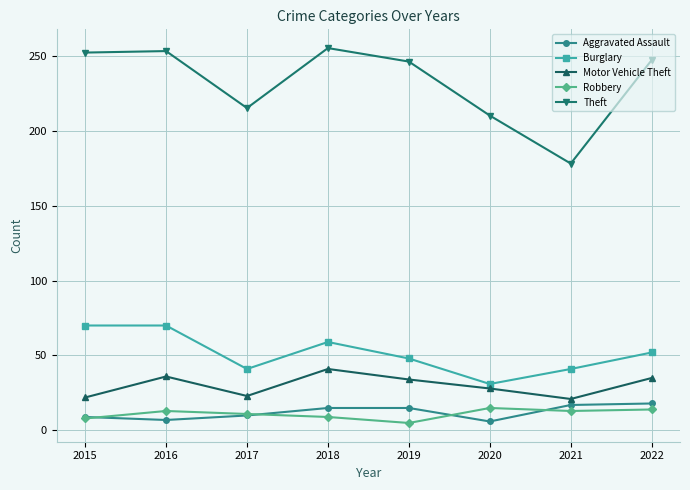

In Burglary, how many points are lower than both neighbors (excluding endpoints)?

2